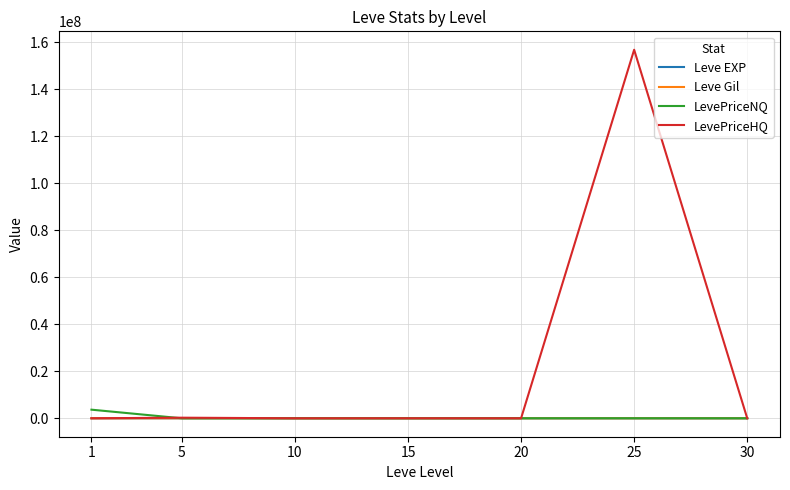

Which series has the largest total across all categories?

LevePriceHQ